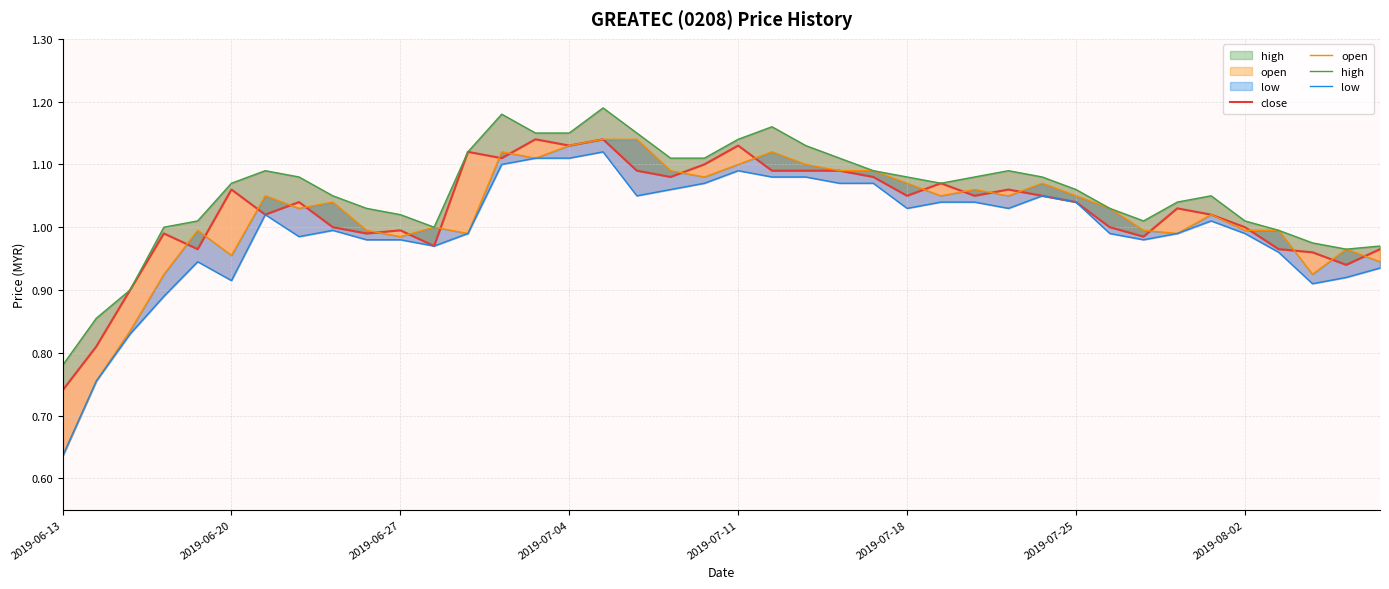

Reading left to right, what are all the values shown in this chart?

close: 0.7	0.8	0.9	1.0	1.0	1.1	1.0	1.0	1.0	1.0	1.0	1.0	1.1	1.1	1.1	1.1	1.1	1.1	1.1	1.1	1.1	1.1	1.1	1.1	1.1	1.1	1.1	1.1	1.1	1.1	1.0	1.0	1.0	1.0	1.0	1.0	1.0	1.0	0.9	1.0
open: 0.6	0.8	0.8	0.9	1.0	1.0	1.1	1.0	1.0	1.0	1.0	1.0	1.0	1.1	1.1	1.1	1.1	1.1	1.1	1.1	1.1	1.1	1.1	1.1	1.1	1.1	1.1	1.1	1.1	1.1	1.1	1.0	1.0	1.0	1.0	1.0	1.0	0.9	1.0	0.9
high: 0.8	0.9	0.9	1.0	1.0	1.1	1.1	1.1	1.1	1.0	1.0	1.0	1.1	1.2	1.1	1.1	1.2	1.1	1.1	1.1	1.1	1.2	1.1	1.1	1.1	1.1	1.1	1.1	1.1	1.1	1.1	1.0	1.0	1.0	1.1	1.0	1.0	1.0	1.0	1.0
low: 0.6	0.8	0.8	0.9	0.9	0.9	1.0	1.0	1.0	1.0	1.0	1.0	1.0	1.1	1.1	1.1	1.1	1.1	1.1	1.1	1.1	1.1	1.1	1.1	1.1	1.0	1.0	1.0	1.0	1.1	1.0	1.0	1.0	1.0	1.0	1.0	1.0	0.9	0.9	0.9